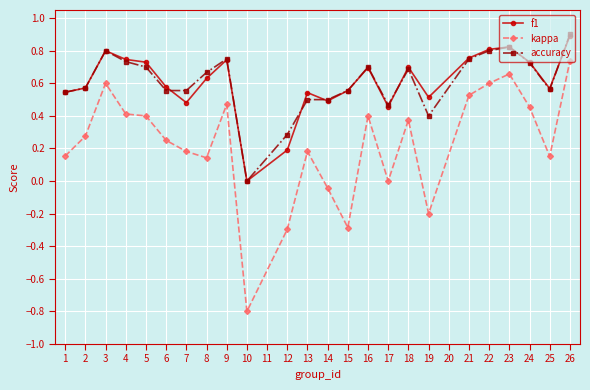

At which category is the sum across all series the highest?

26